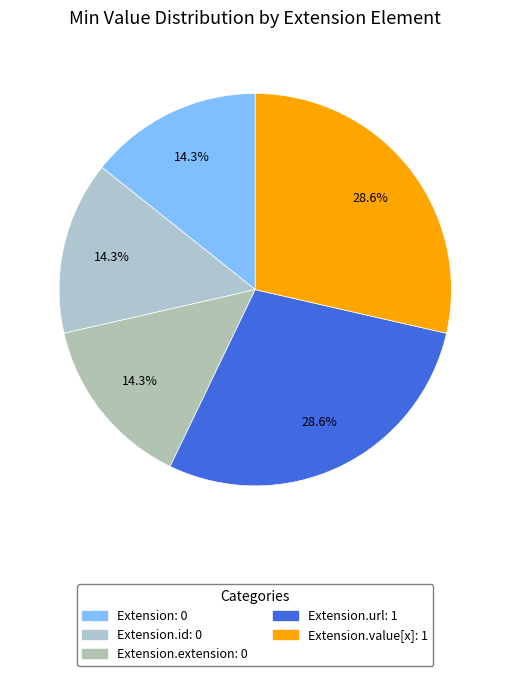

How many slices are in this pie chart?

5